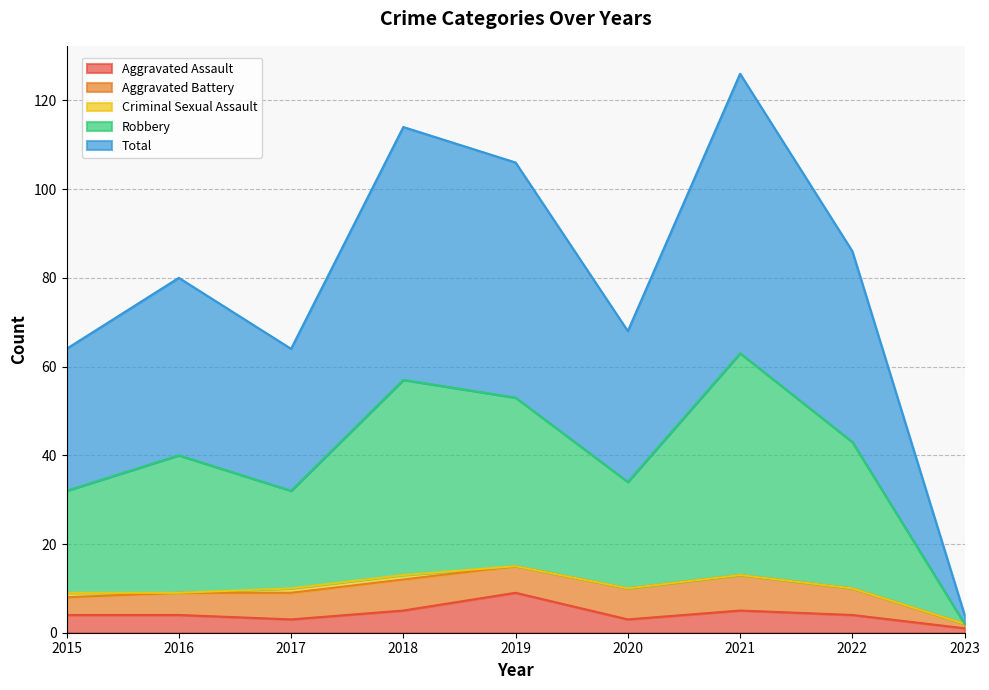

What is the difference between the highest and lowest values at 2023?

3